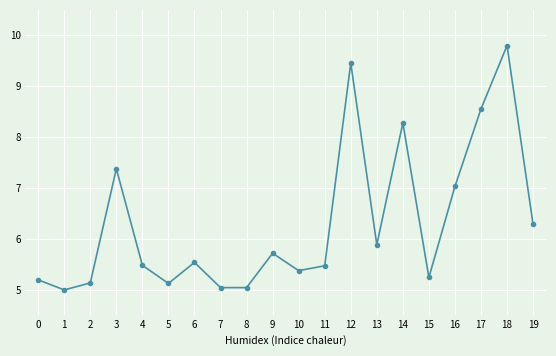

What is the value of the 4th point from the left?

7.4